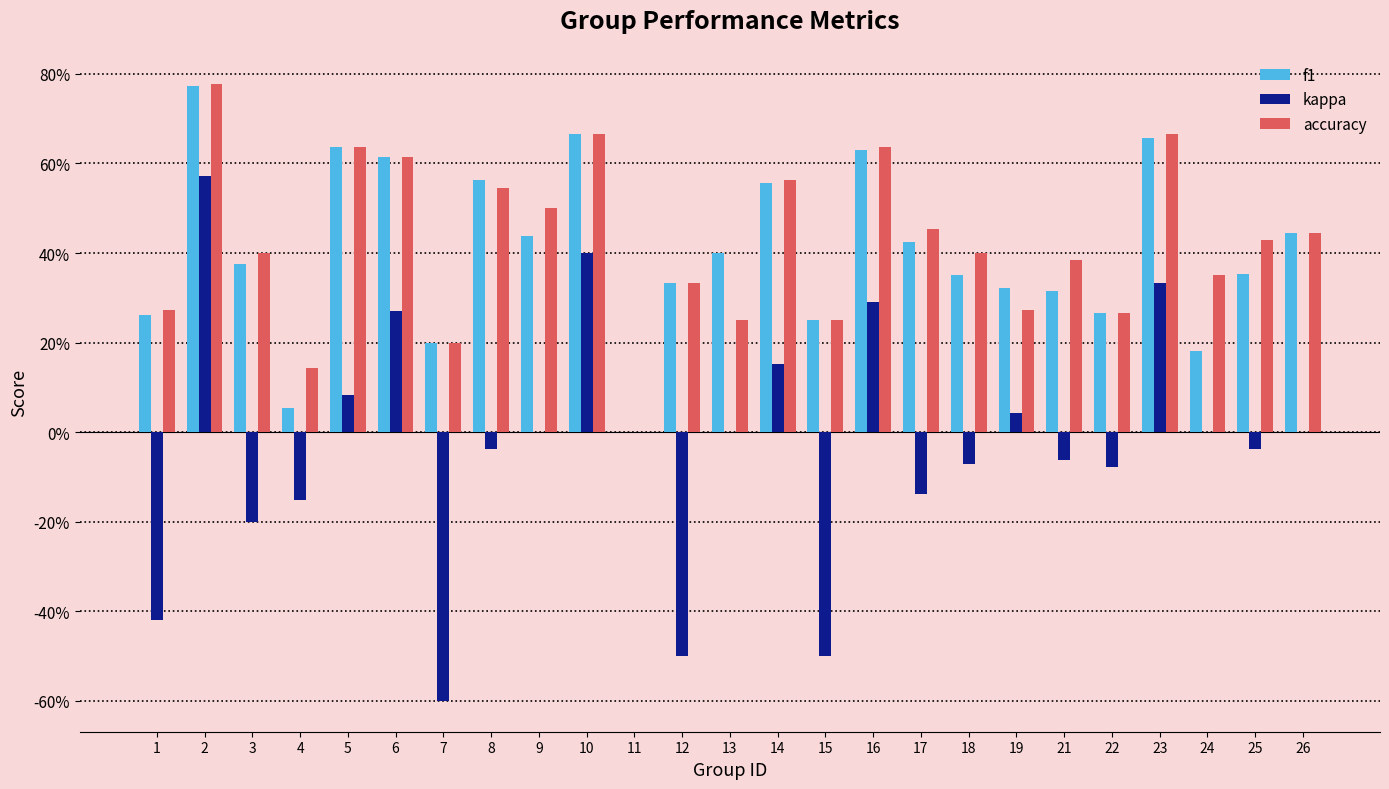

Reading left to right, transcribe all the data shown in this chart.

f1: 0.3	0.8	0.4	0.1	0.6	0.6	0.2	0.6	0.4	0.7	0.0	0.3	0.4	0.6	0.2	0.6	0.4	0.3	0.3	0.3	0.3	0.7	0.2	0.4	0.4
kappa: -0.4	0.6	-0.2	-0.2	0.1	0.3	-0.6	-0.0	0.0	0.4	0.0	-0.5	0.0	0.2	-0.5	0.3	-0.1	-0.1	0.0	-0.1	-0.1	0.3	0.0	-0.0	0.0
accuracy: 0.3	0.8	0.4	0.1	0.6	0.6	0.2	0.5	0.5	0.7	0.0	0.3	0.2	0.6	0.2	0.6	0.5	0.4	0.3	0.4	0.3	0.7	0.3	0.4	0.4